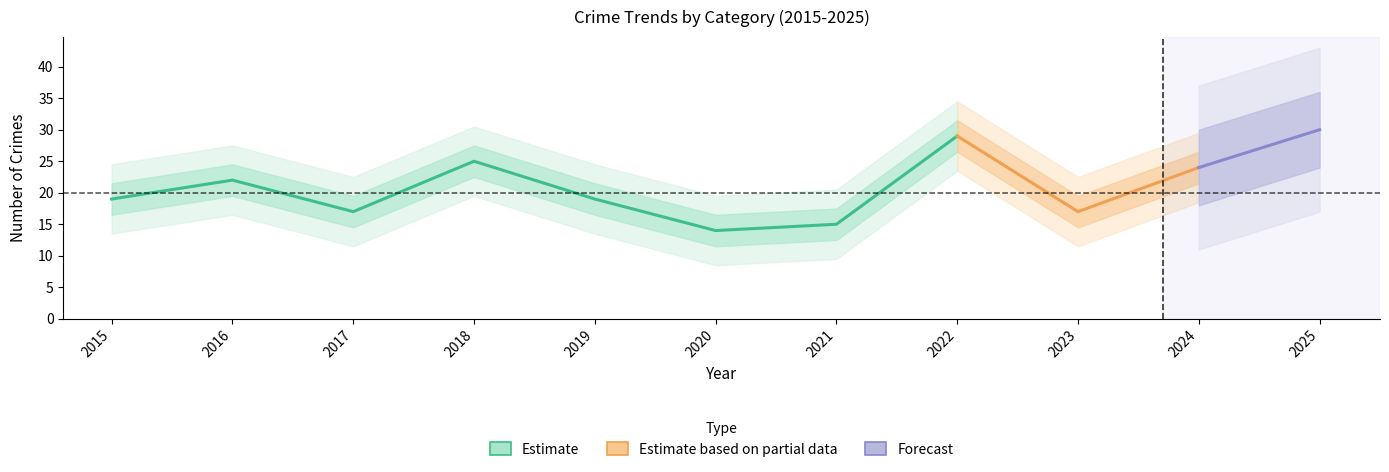

What is the value of the Total point at the 3rd from the left?

17